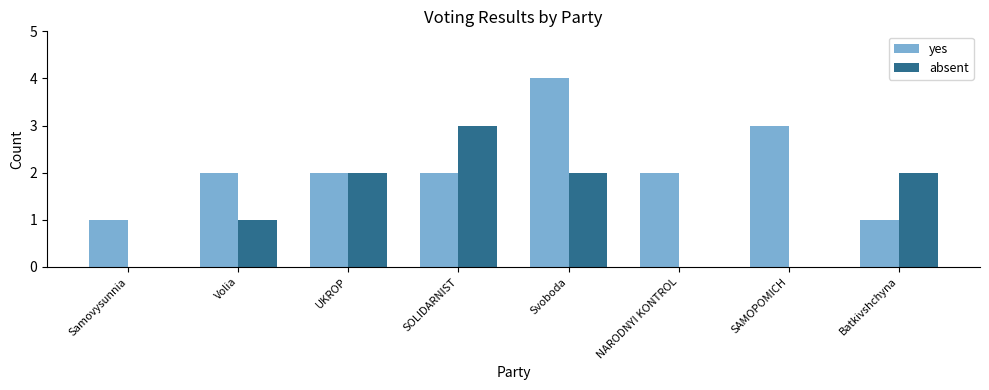

The absent series shows 3 at Svoboda. True or false?

False